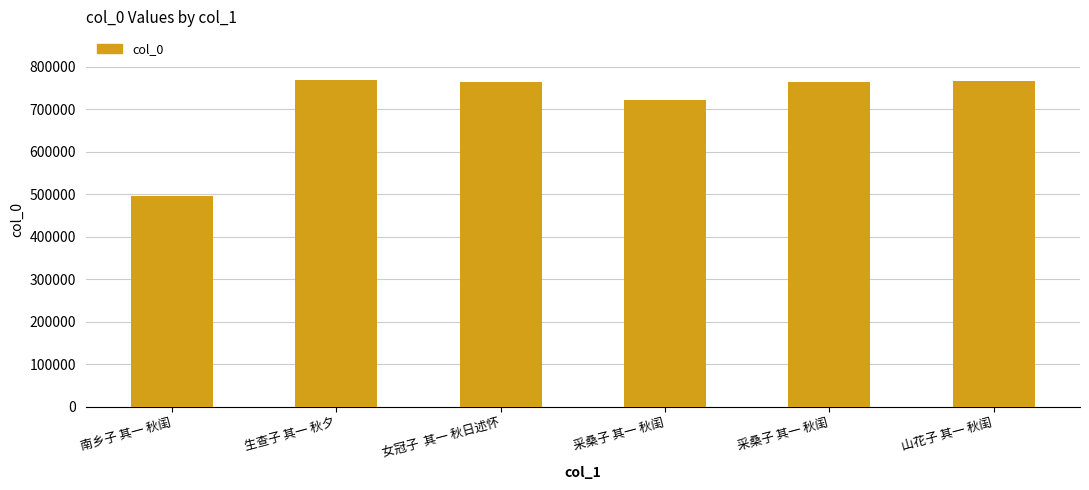

Are the bars horizontal?

No